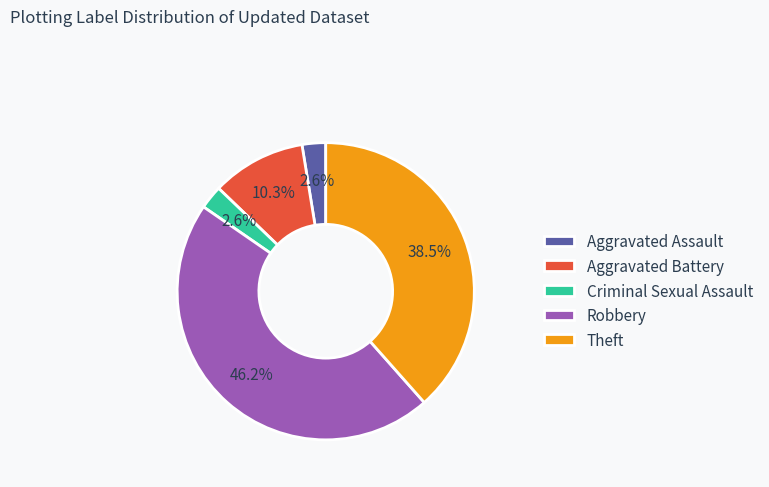

Which category has the biggest portion of the pie?

Robbery